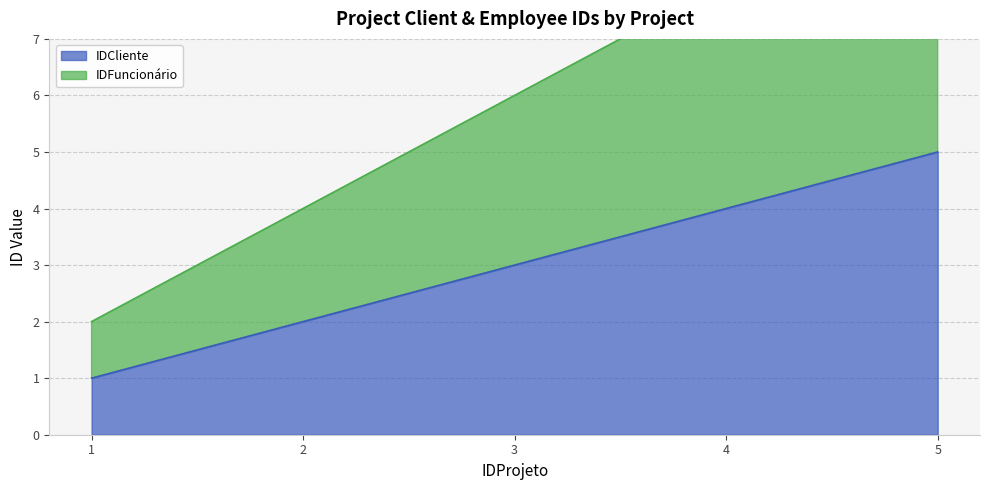

True or false: IDFuncionário and IDCliente cross at least once.

False